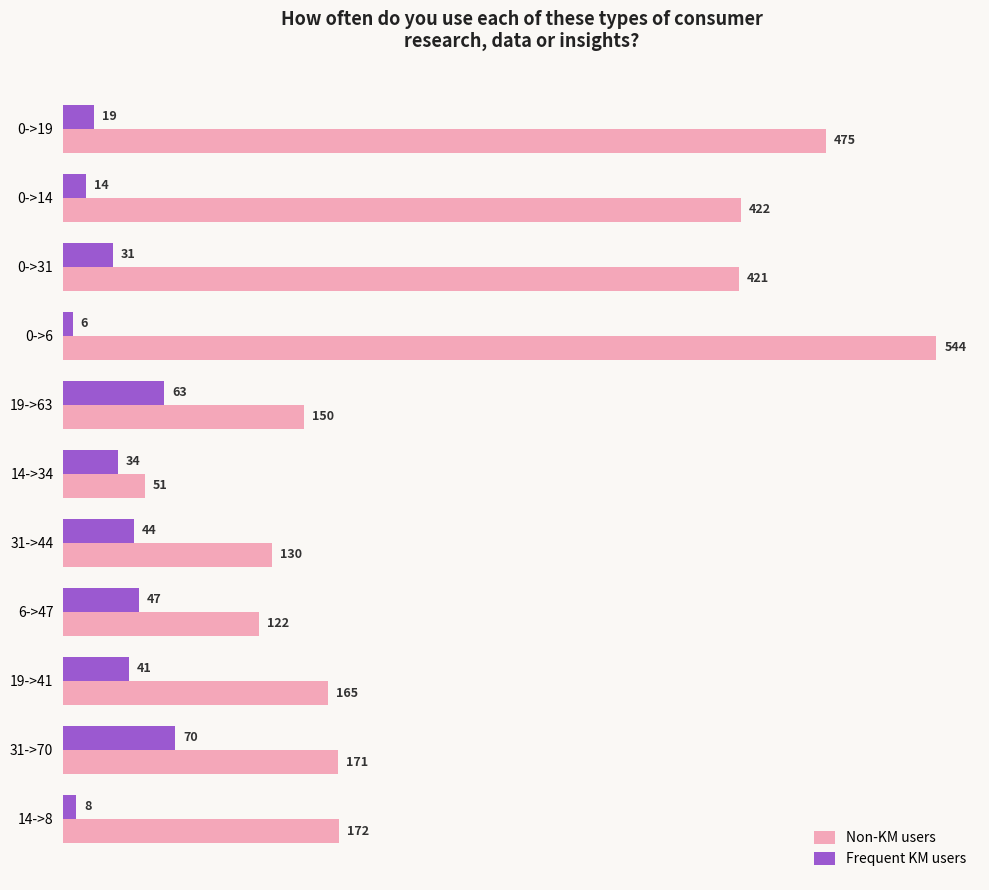

Where is Frequent KM users nearest to the value 38?

19->41